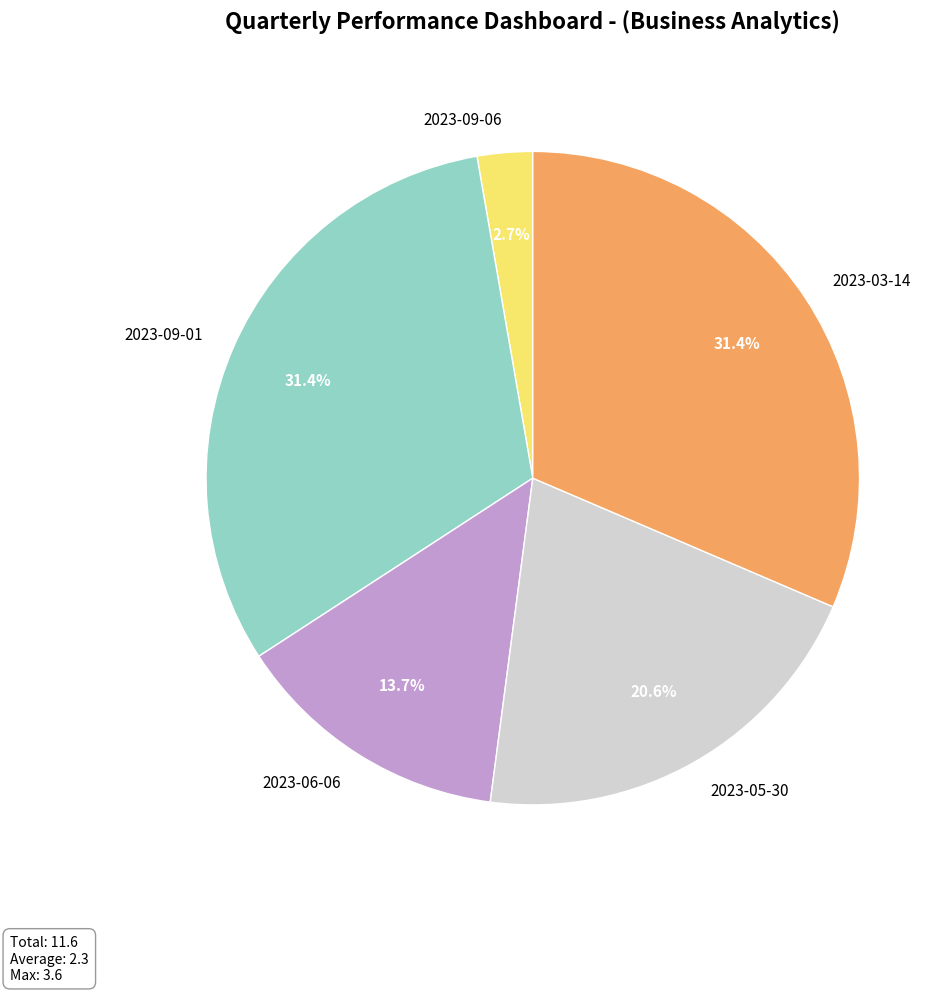

Which category has the smallest portion of the pie?

2023-09-06